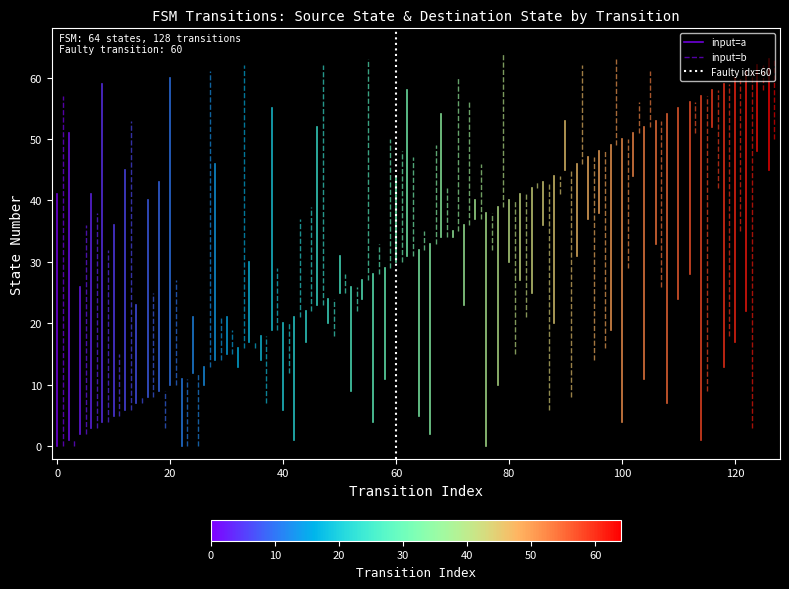

How many lines are shown in the chart?

3